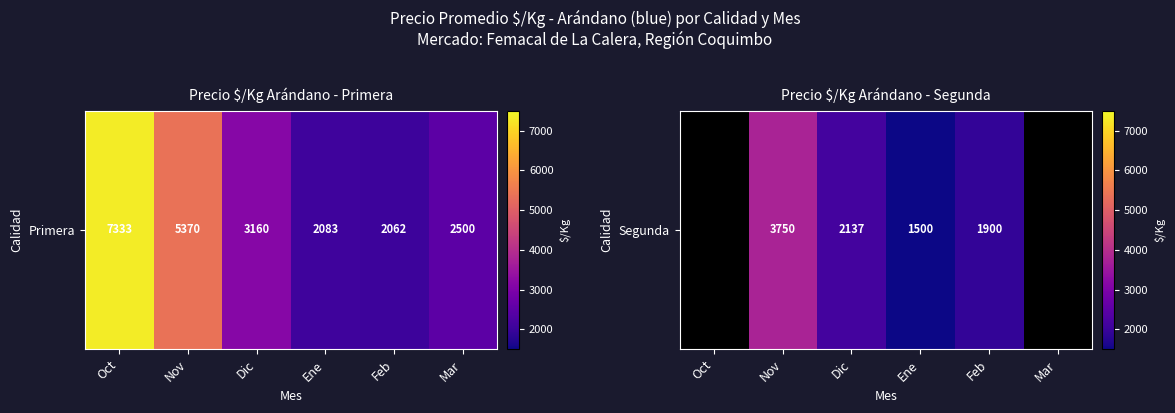

How many categories are shown in the chart?

6